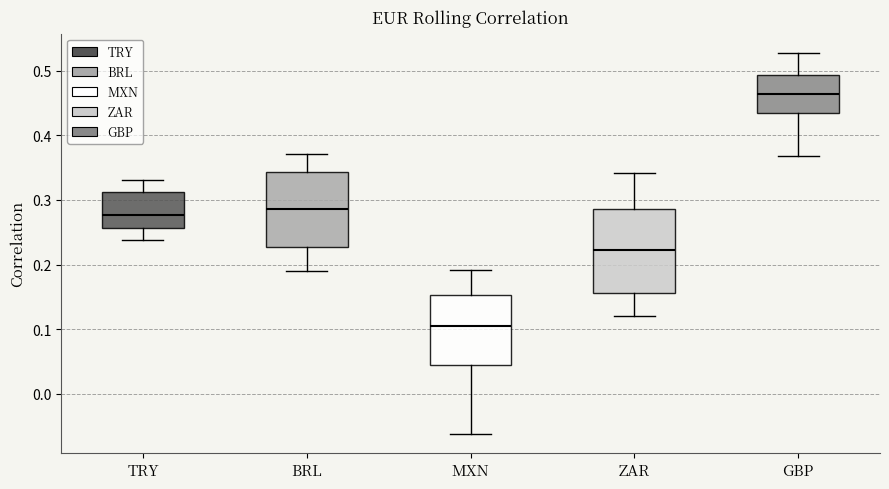

Reading left to right, read every box against the y-axis: the position of its median line, the range the box covers, and the ends of its whiskers. The values are not printed on the chart, so give them approximately, as read against the axis.

TRY: median 0.28, box 0.26 to 0.31, whiskers 0.24 to 0.33
BRL: median 0.29, box 0.23 to 0.34, whiskers 0.19 to 0.37
MXN: median 0.10, box 0.04 to 0.15, whiskers -0.06 to 0.19
ZAR: median 0.22, box 0.16 to 0.29, whiskers 0.12 to 0.34
GBP: median 0.46, box 0.44 to 0.49, whiskers 0.37 to 0.53